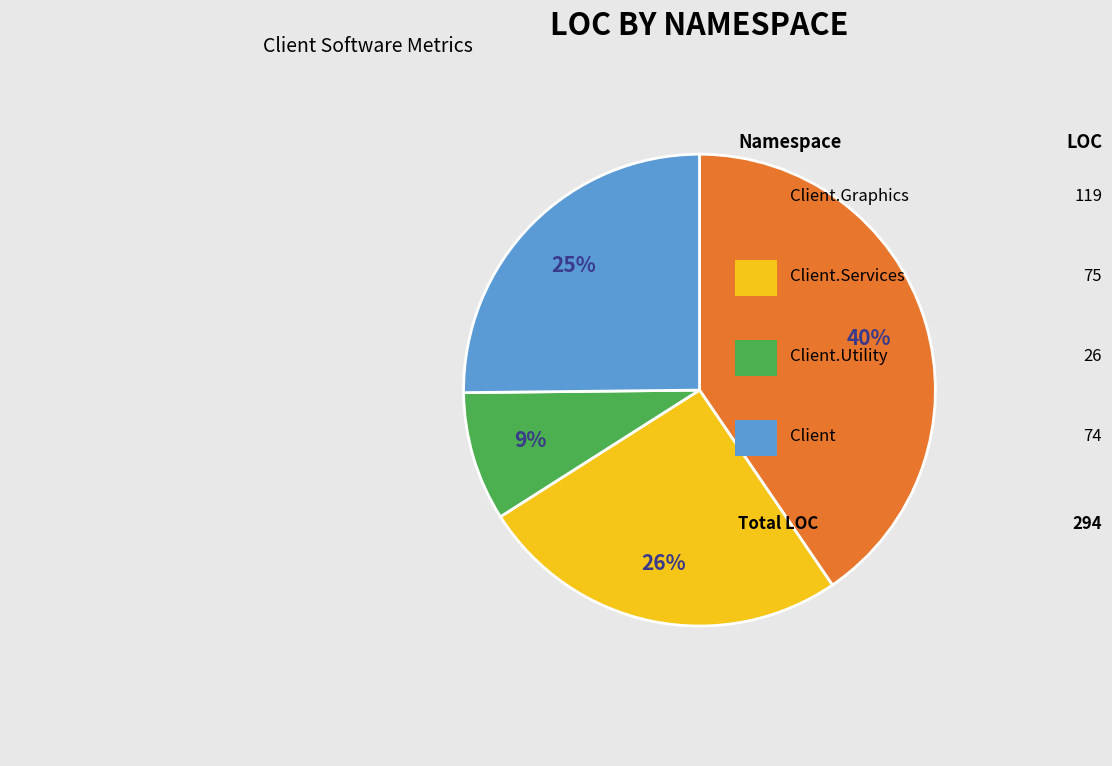

Does any single category account for the majority?

No